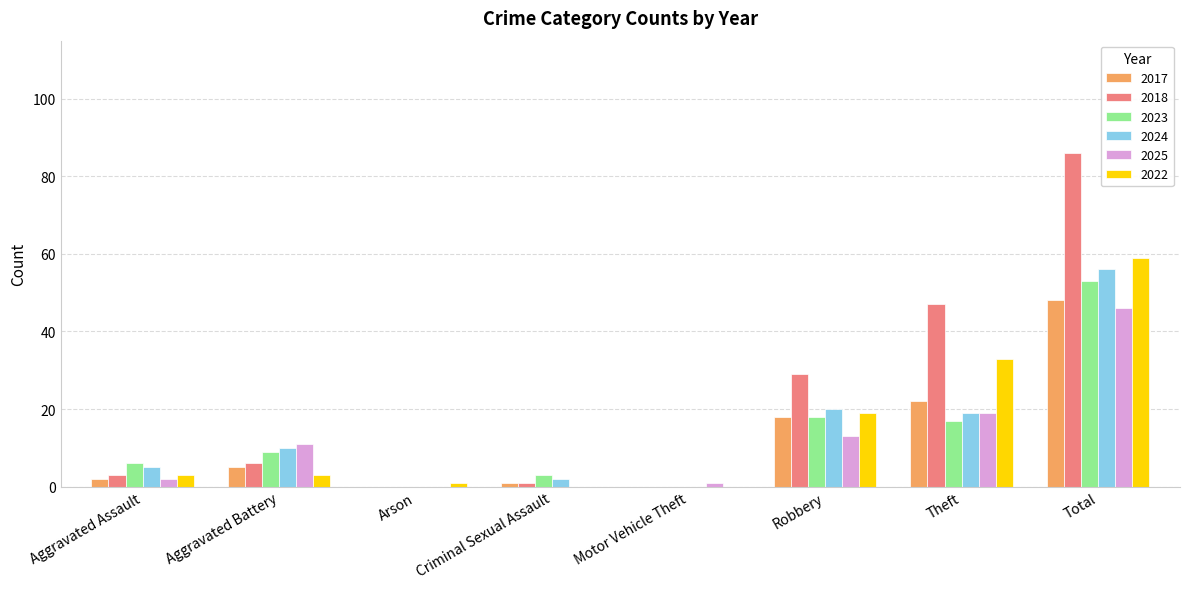

Reading left to right, transcribe all the data shown in this chart.

2017: 2	5	0	1	0	18	22	48
2018: 3	6	0	1	0	29	47	86
2023: 6	9	0	3	0	18	17	53
2024: 5	10	0	2	0	20	19	56
2025: 2	11	0	0	1	13	19	46
2022: 3	3	1	0	0	19	33	59